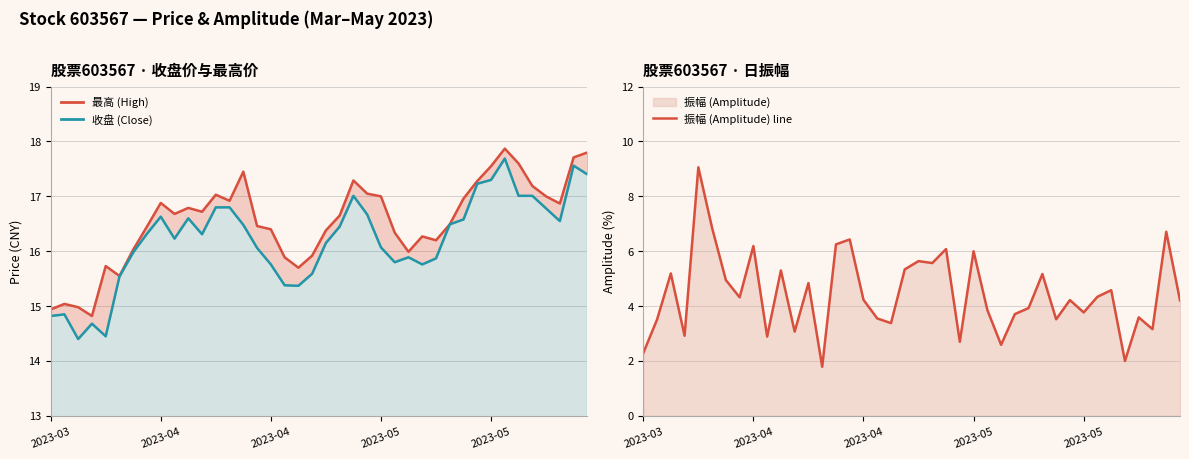

What is the difference between the second highest and second lowest values in the 振幅 (Amplitude) line series?

4.8